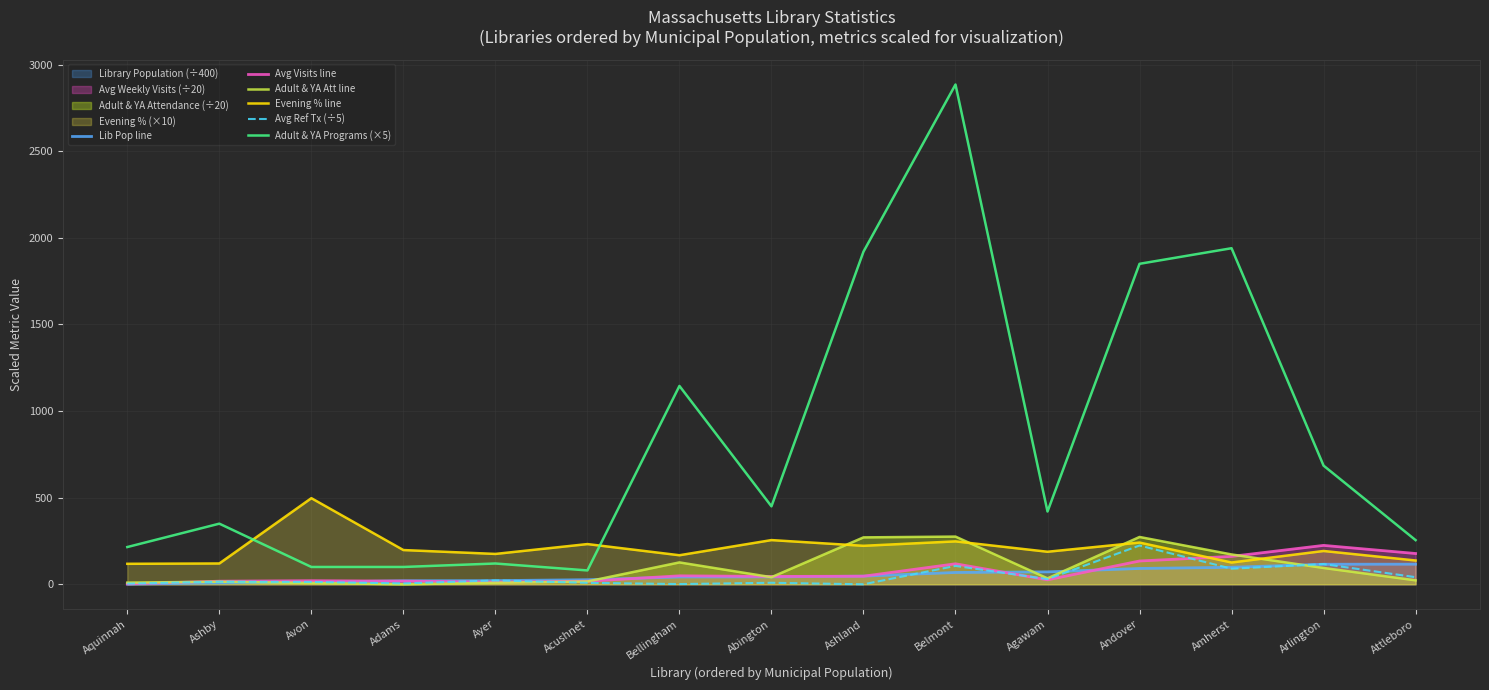

How many intersections are there between Lib Pop line and Adult & YA Att line?

7